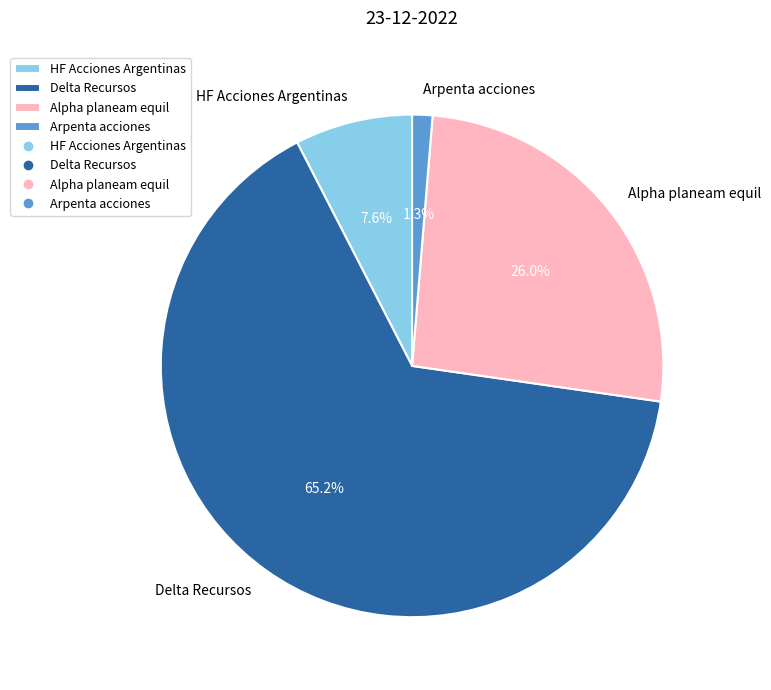

Count the number of slices in the pie.

4